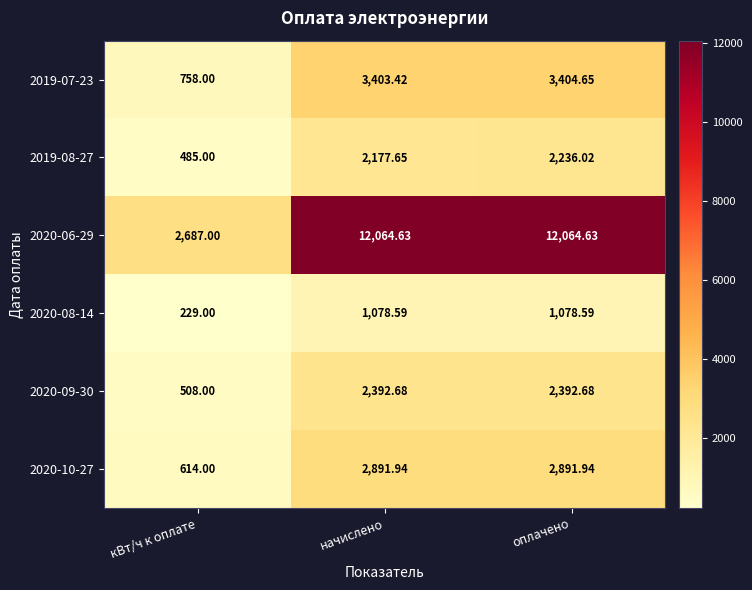

At which category is the sum across all series the highest?

оплачено